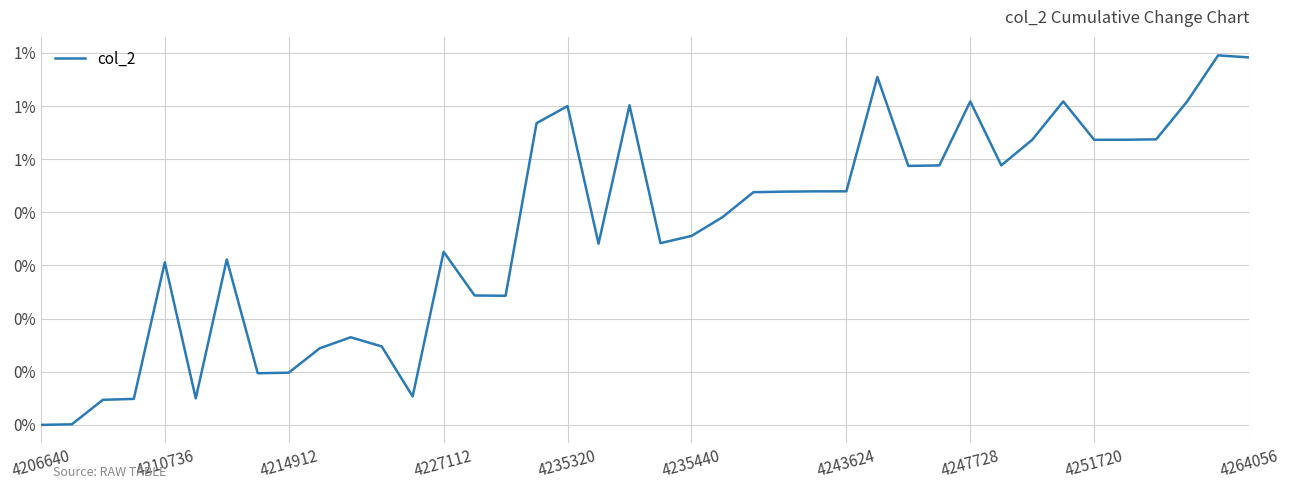

Does the chart have visible grid lines?

Yes